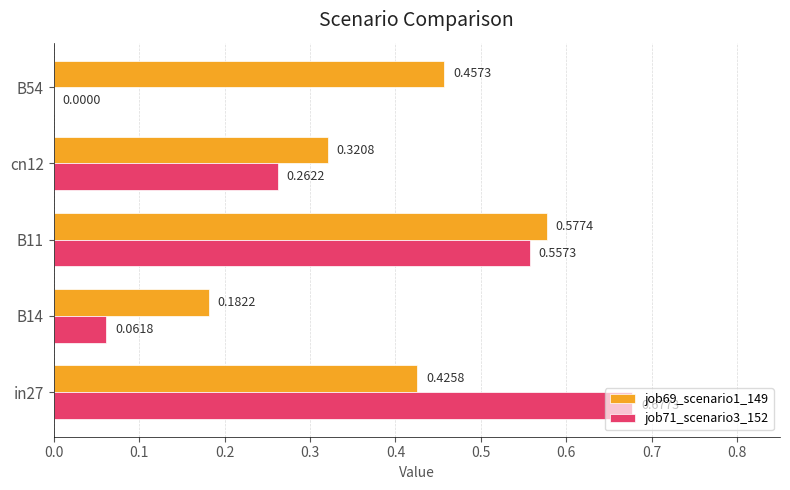

Which series has the largest total across all categories?

job69_scenario1_149